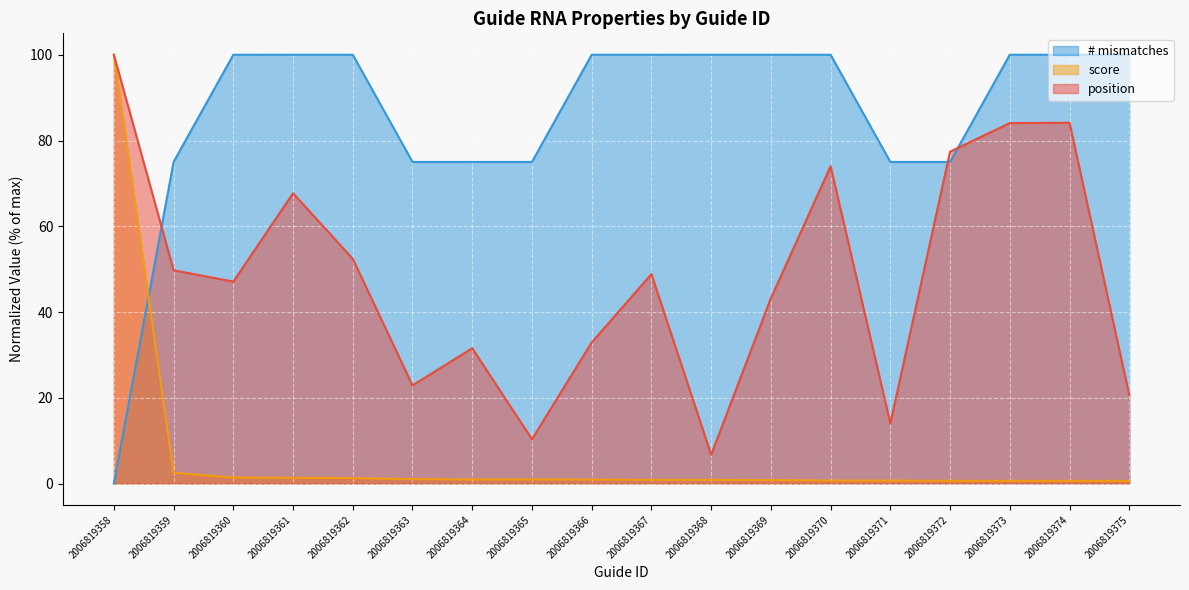

Rank the series by their maximum value, from lowest to highest.

position, score, # mismatches